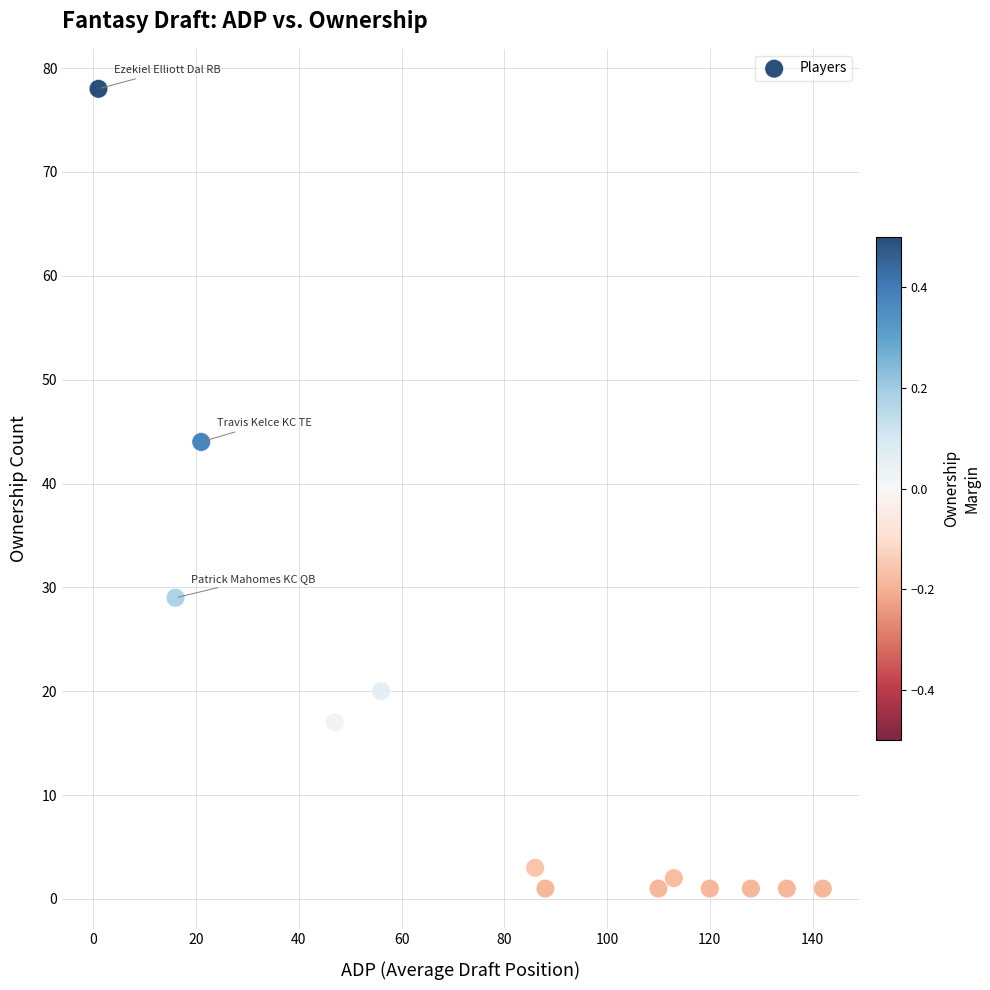

What is the range of X values (max minus min)?

141